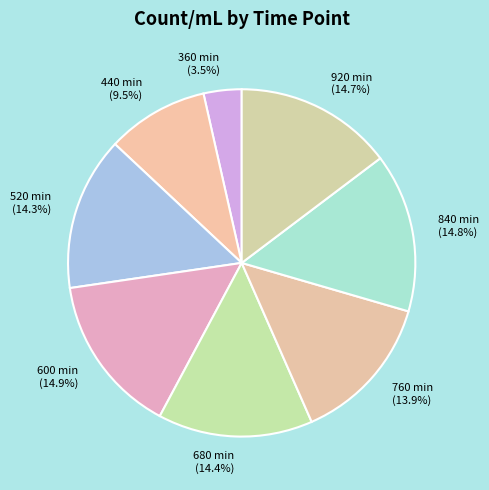

Is there a majority slice in this chart?

No